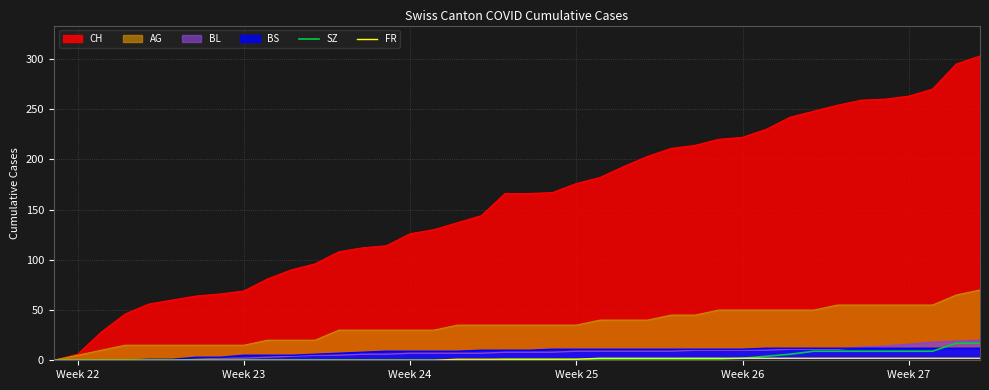

What is the maximum value for BL?

20